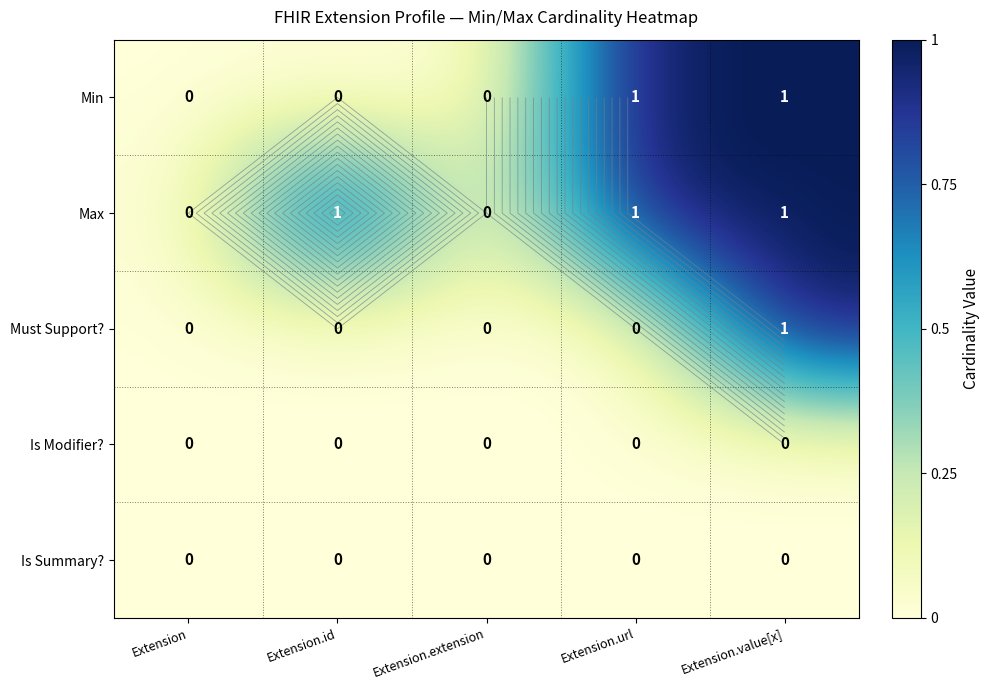

At how many categories does at least one series exceed 0?

3